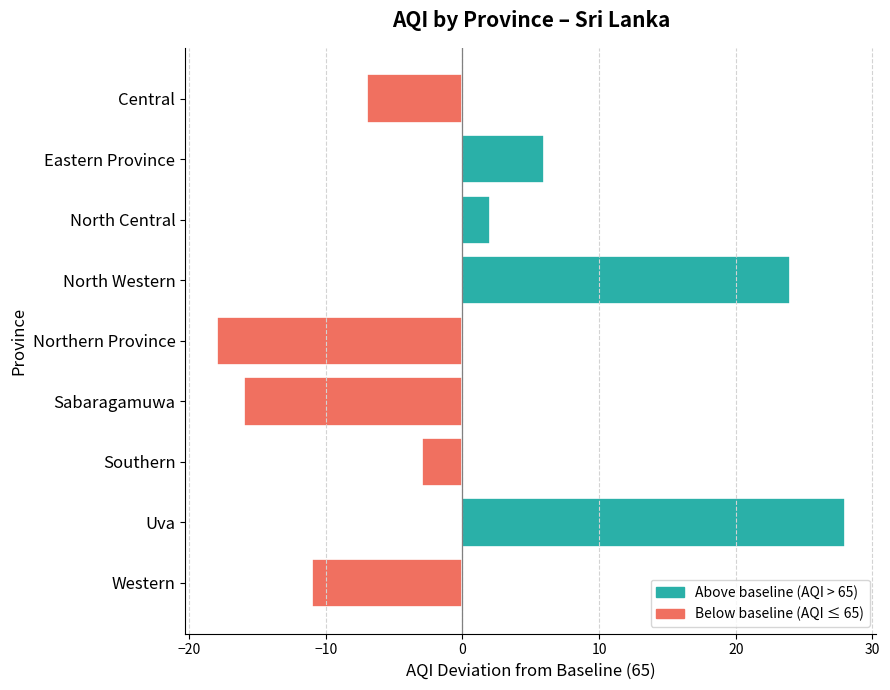

What is the maximum value shown in the chart?

28